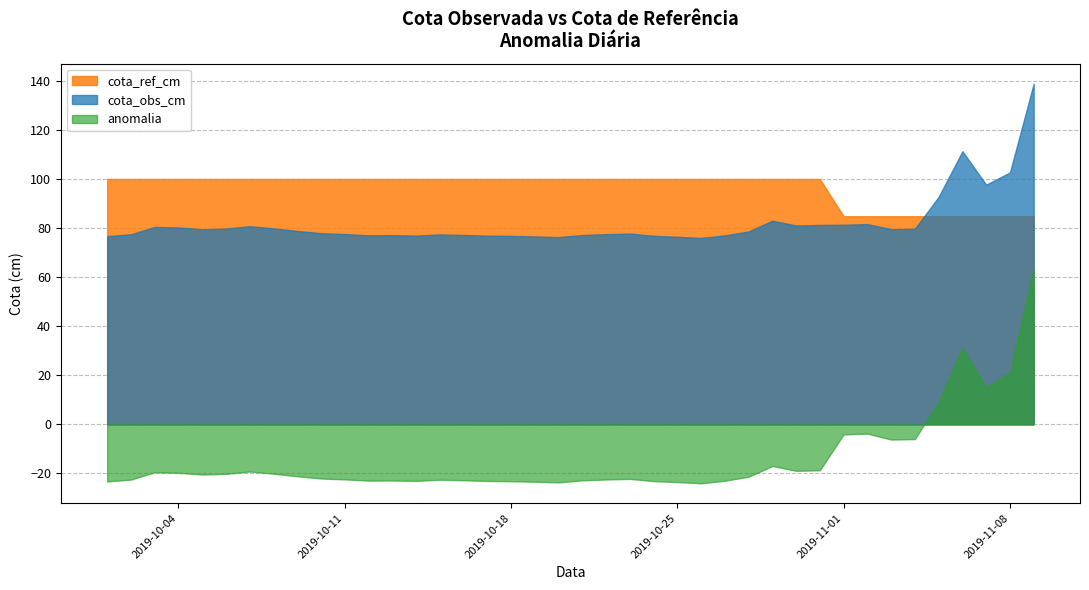

What are all the series names shown in the legend?

cota_ref_cm, cota_obs_cm, anomalia